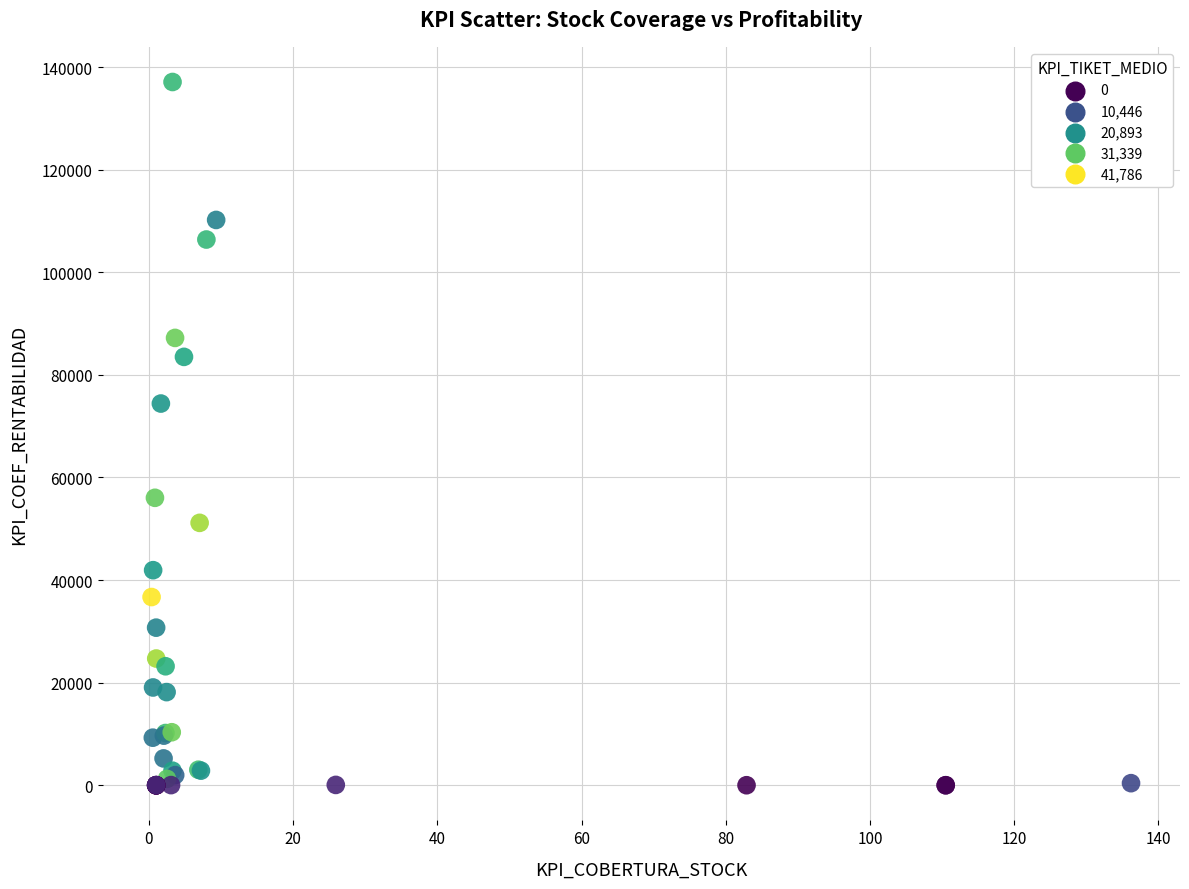

What Y value in the scatter plot is closest to 68557?

74419